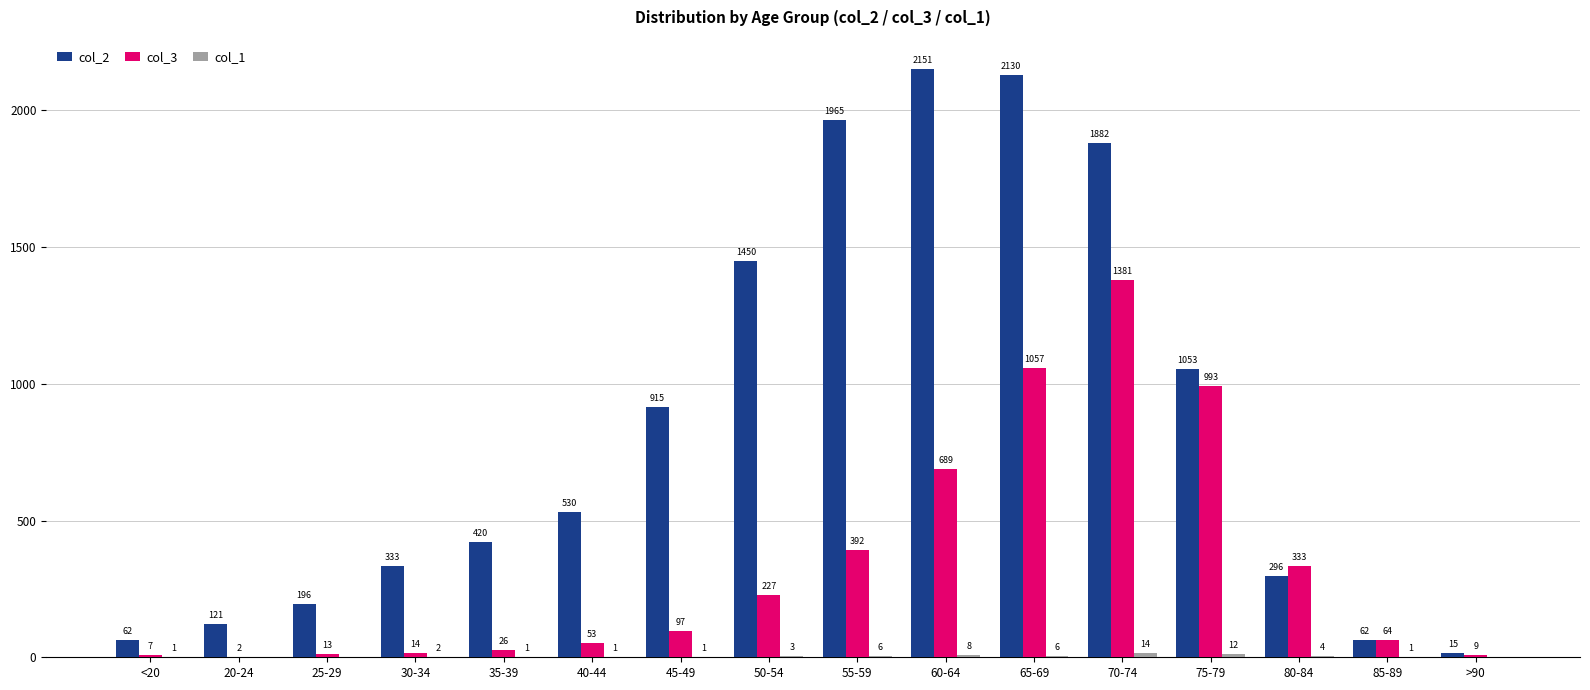

Which category has the highest value across all series?

60-64